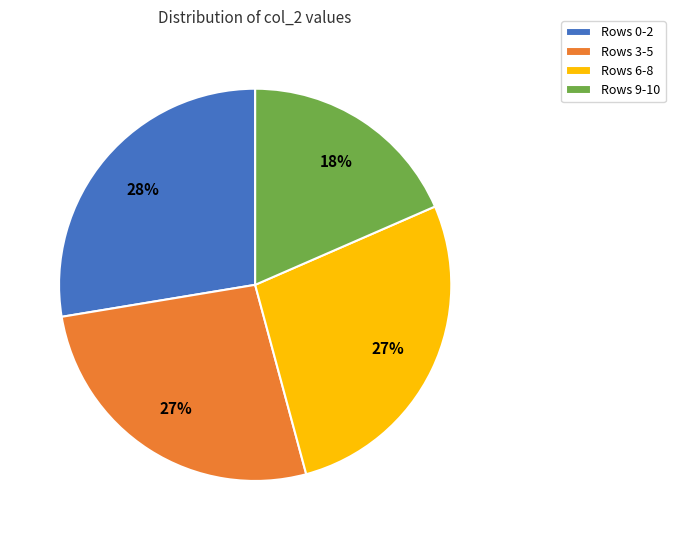

Is the sum of Rows 3-5 and Rows 0-2 greater than half?

Yes